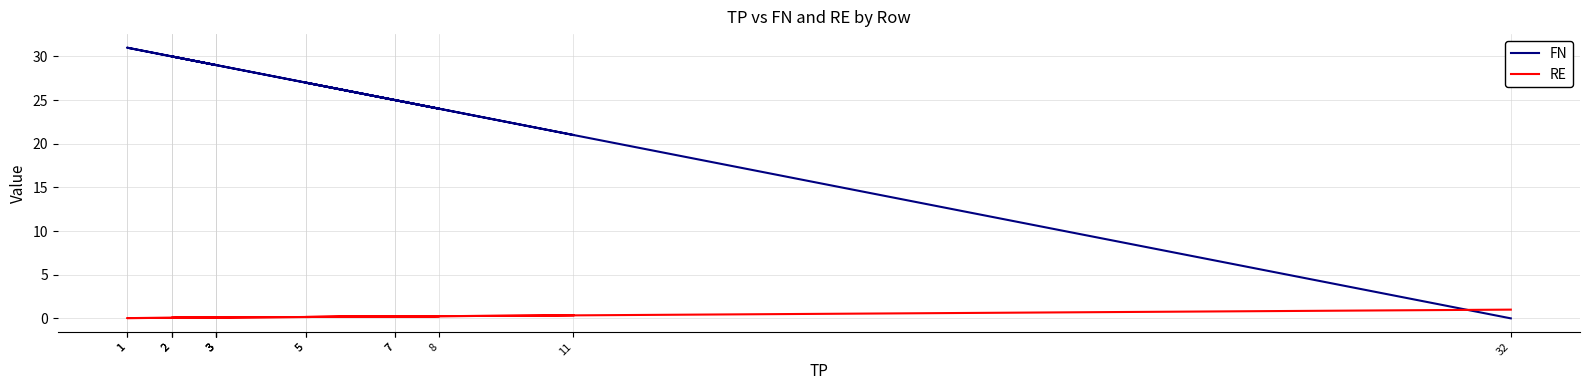

Does the chart display data point markers on the line(s)?

No